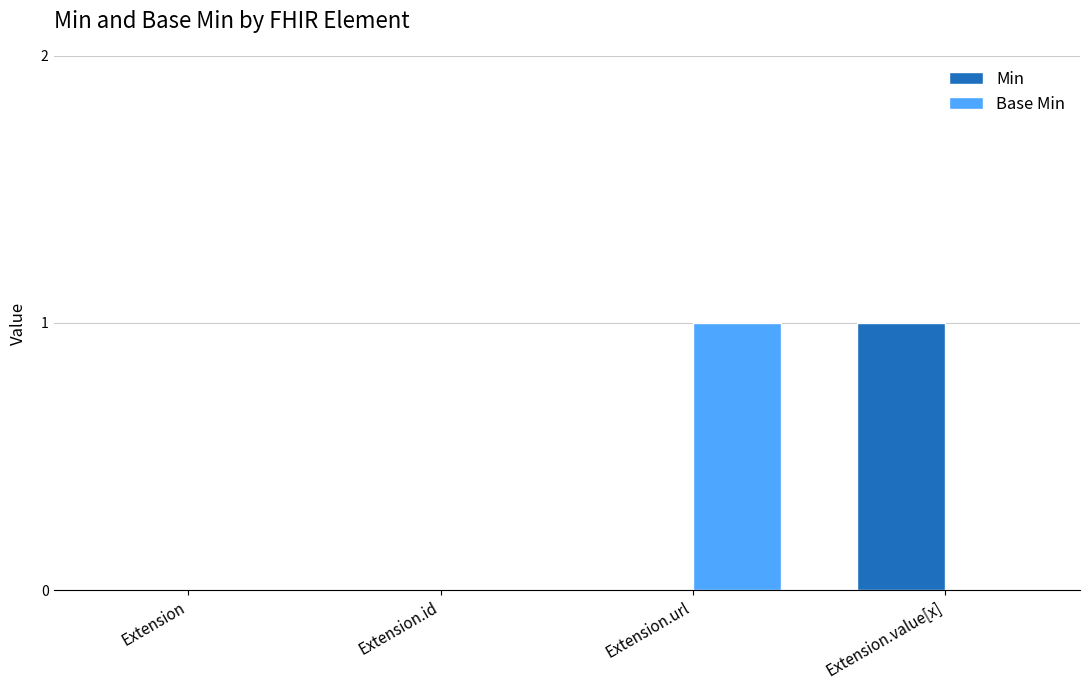

Which category has the highest value in the Base Min series?

Extension.url